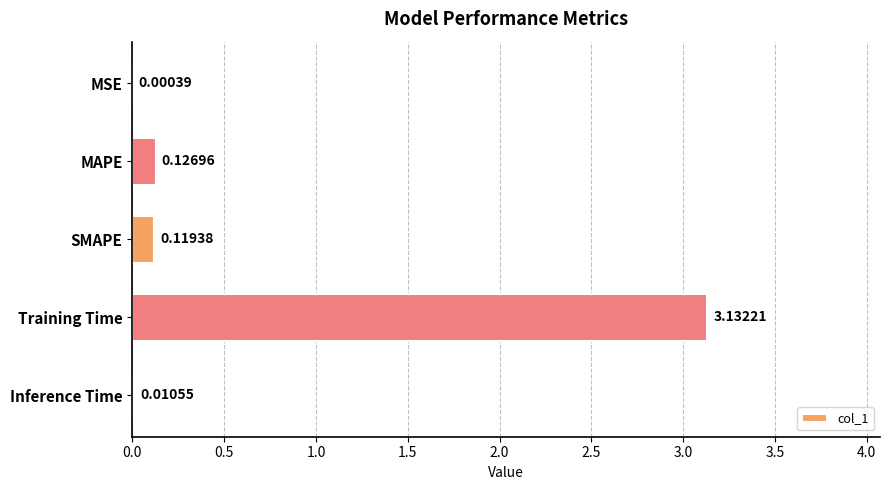

At which label is the value closest to 1?

MAPE